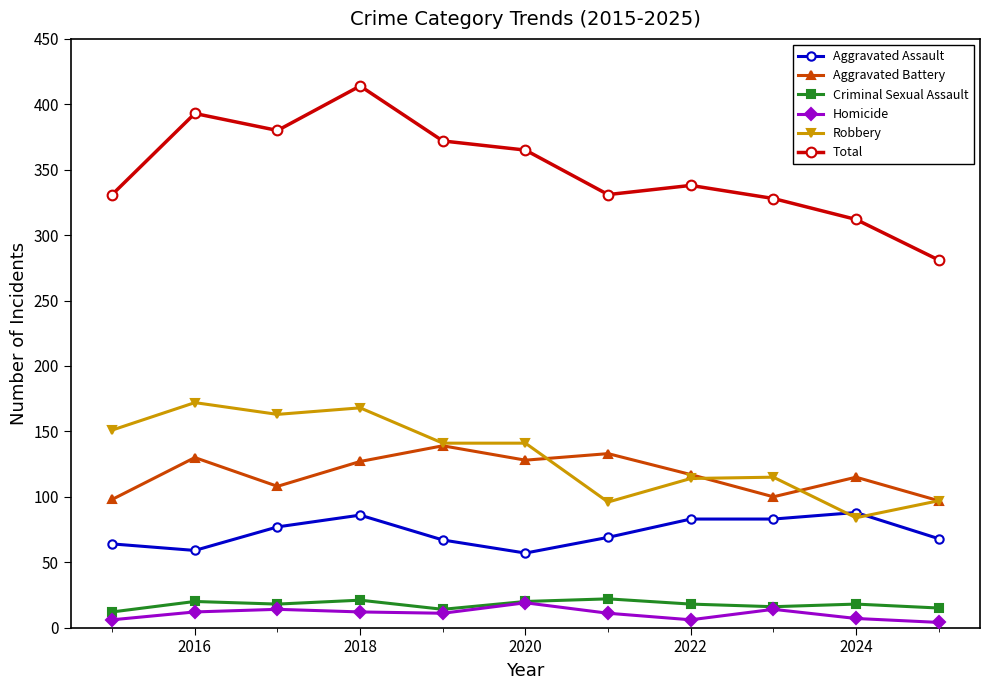

Which series has the largest range (max minus min)?

Total